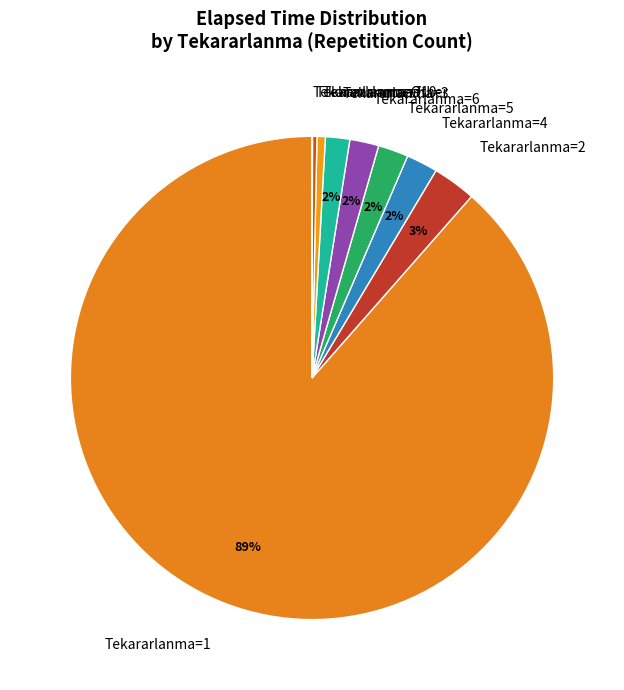

To the nearest percent, what portion does Tekararlanma=10 represent?

1%